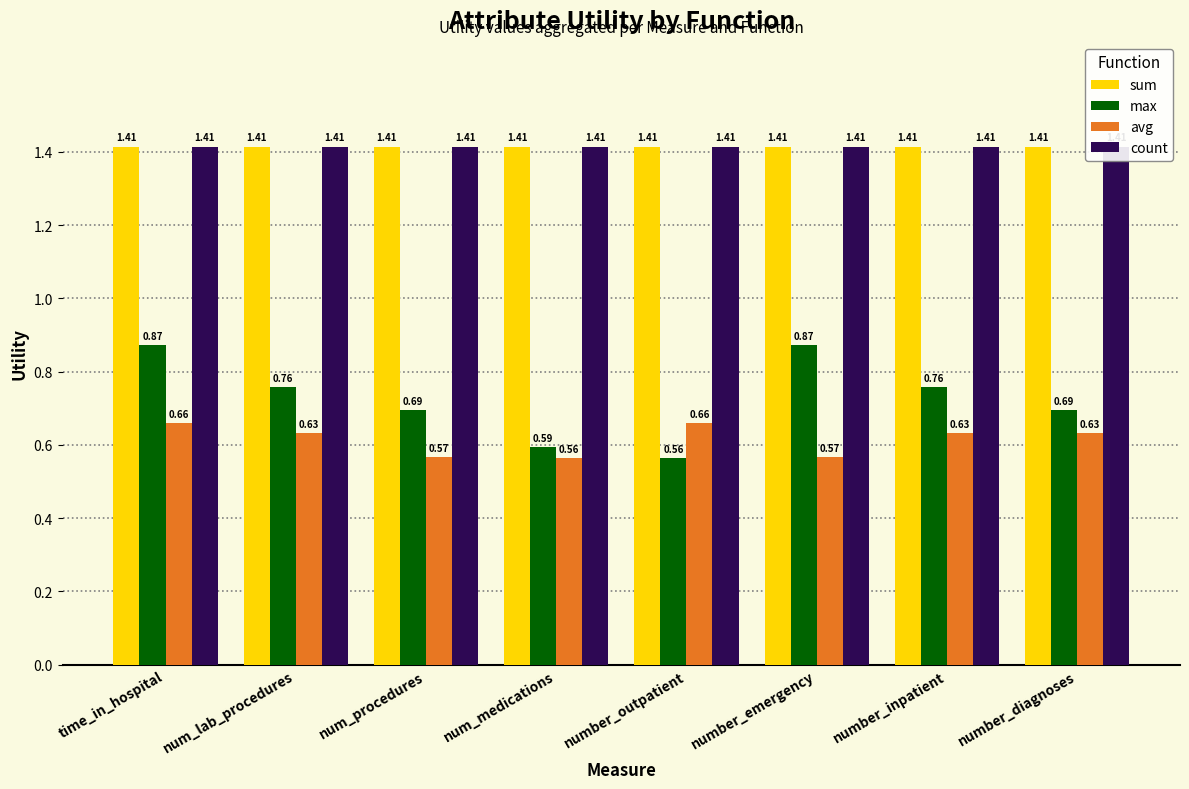

At num_medications, list the series in order from largest to smallest.

sum, count, max, avg